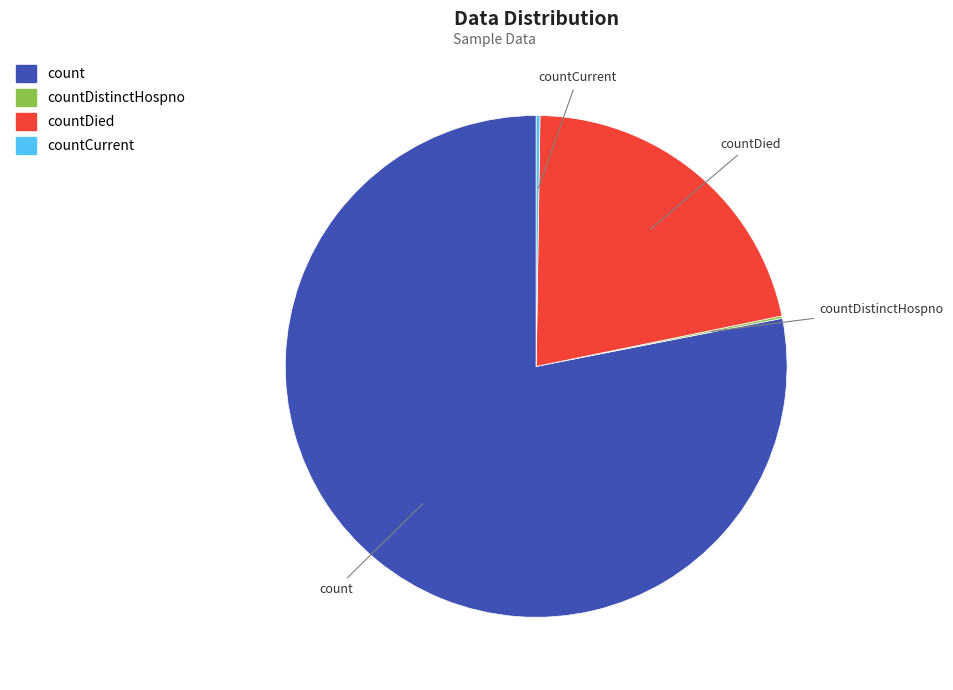

Is there a majority slice in this chart?

Yes